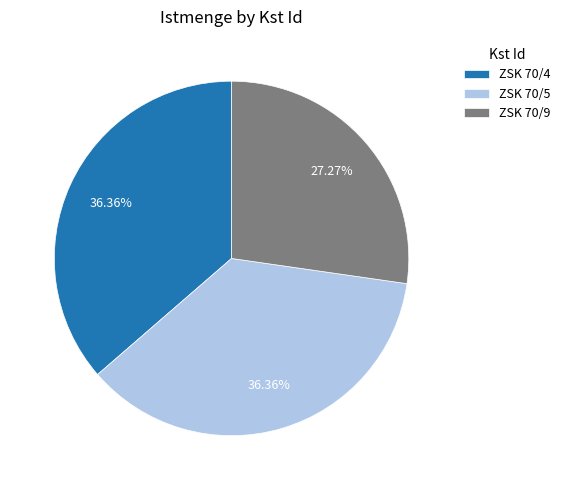

To the nearest percent, what is the difference between the largest and smallest slice percentages?

9%